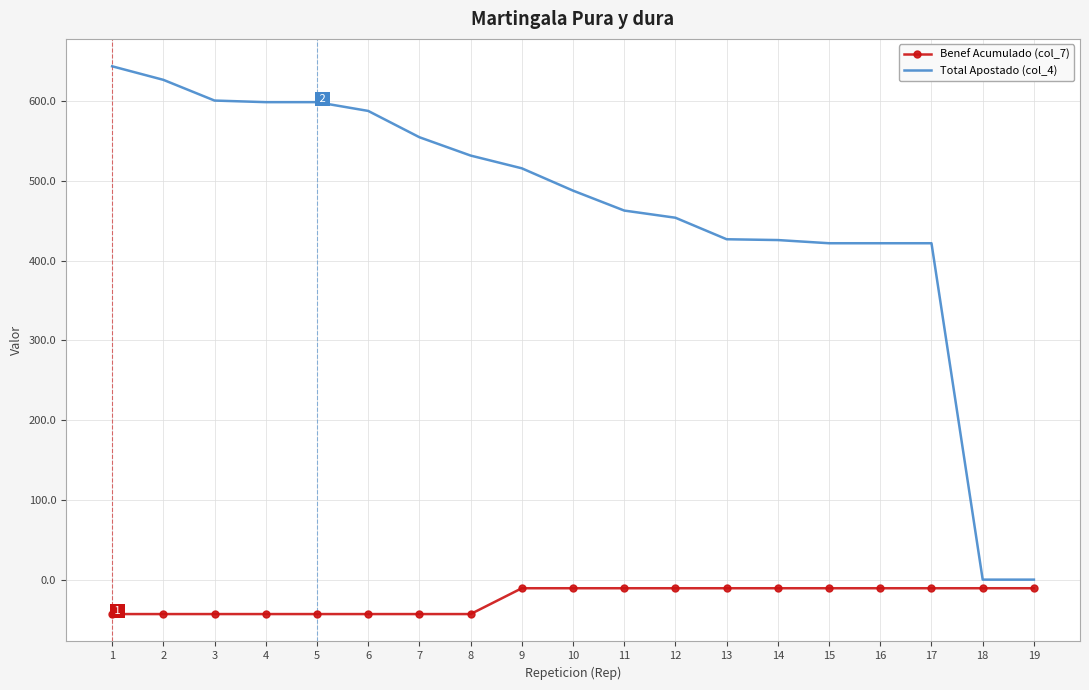

What is the sum of the Total Apostado (col_4) values at 17 and 19?

422.0